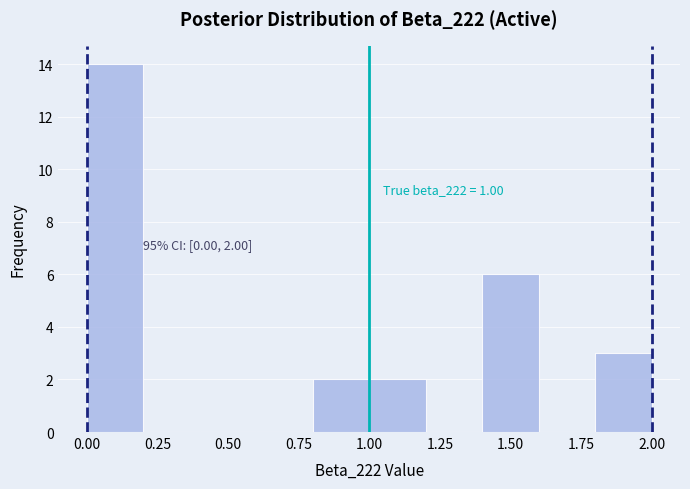

Which range on the x-axis has the tallest bar?

0.0 to 0.2